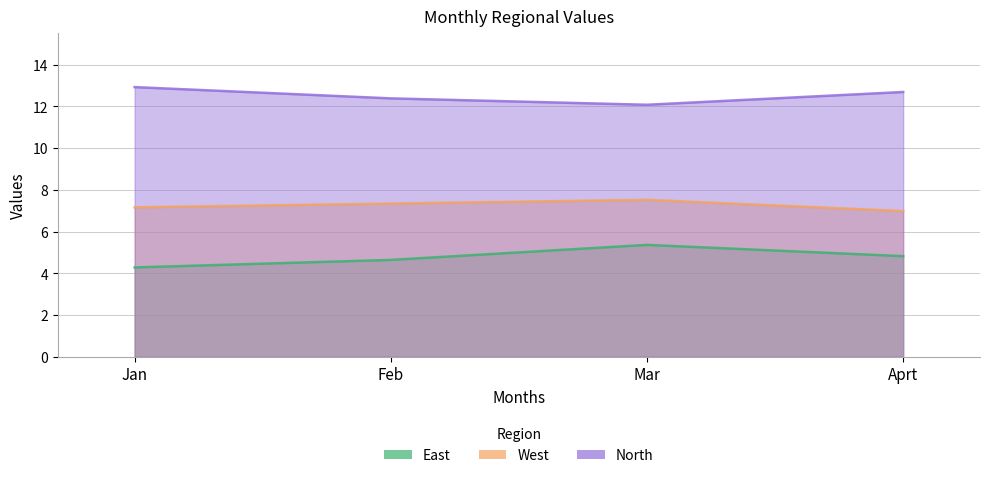

What position from the right is Feb?

3